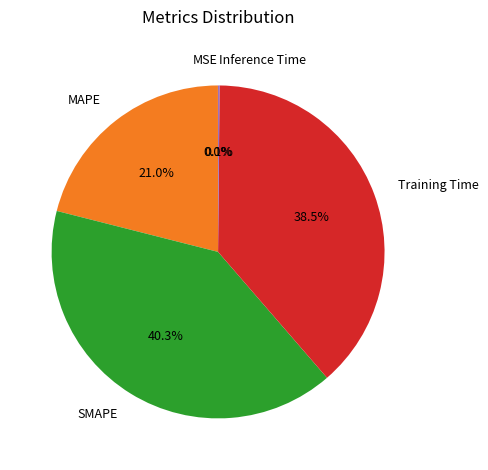

To the nearest percent, what is the average slice percentage?

20%